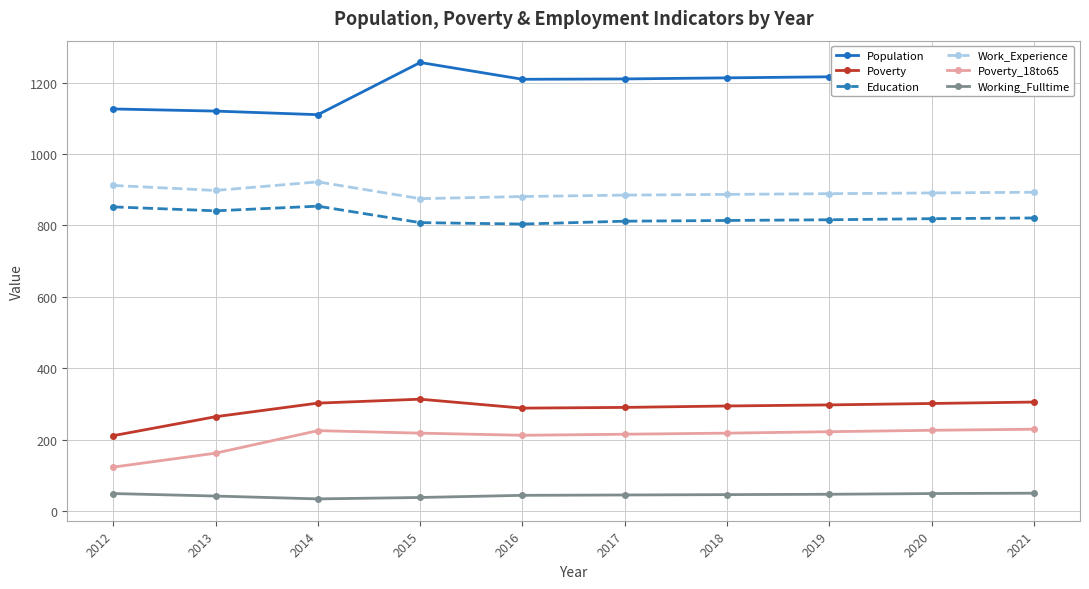

Is this an area chart (filled region under the line)?

No